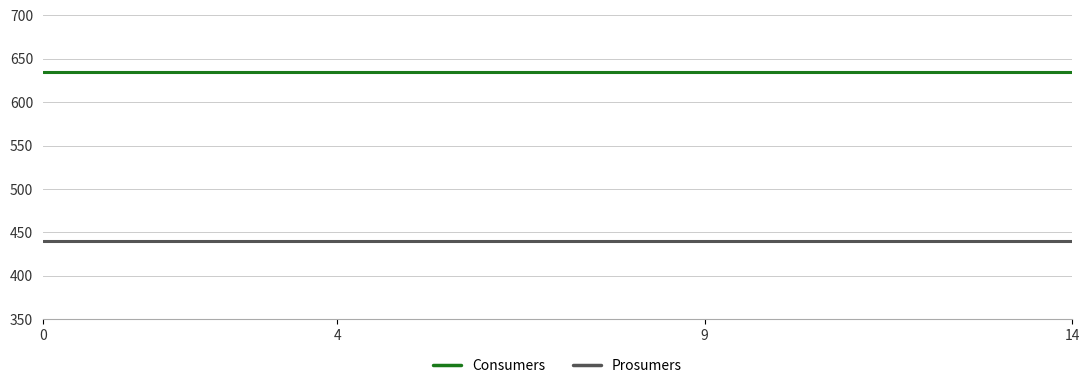

Rank the series by their maximum value, from lowest to highest.

Prosumers, Consumers